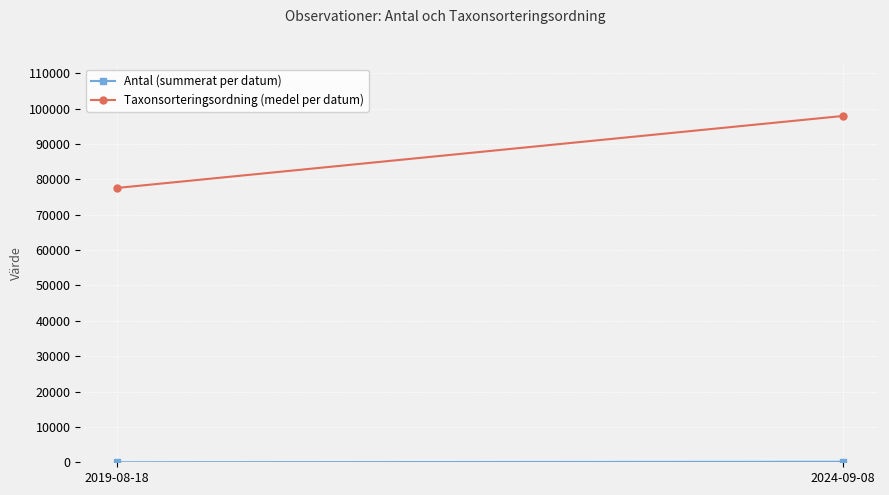

Between 2019-08-18 and 2024-09-08, which series saw the biggest shift?

Taxonsorteringsordning (medel per datum)